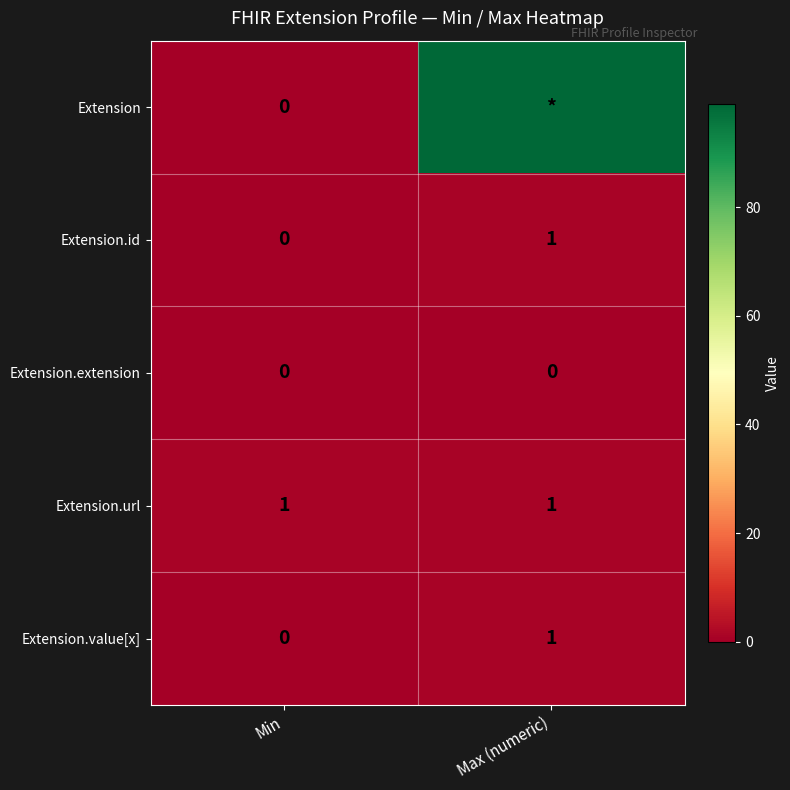

How many categories are shown in the chart?

2